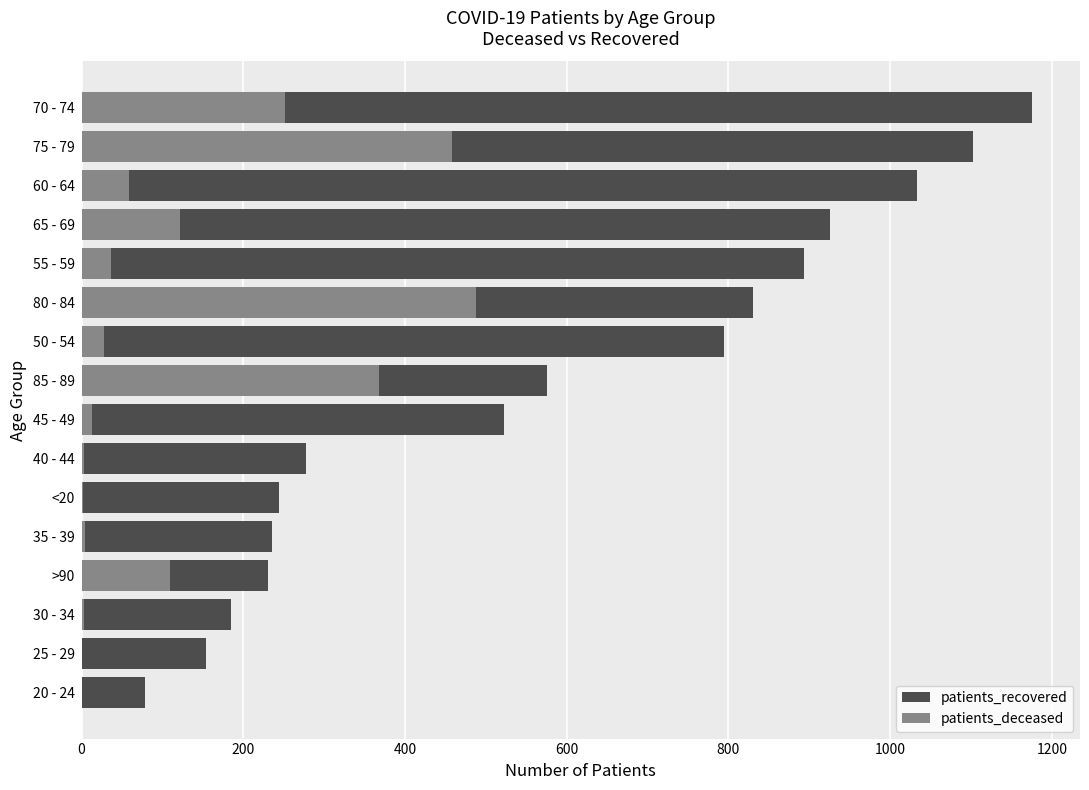

At 50 - 54, list the series in order from smallest to largest.

patients_deceased, patients_recovered